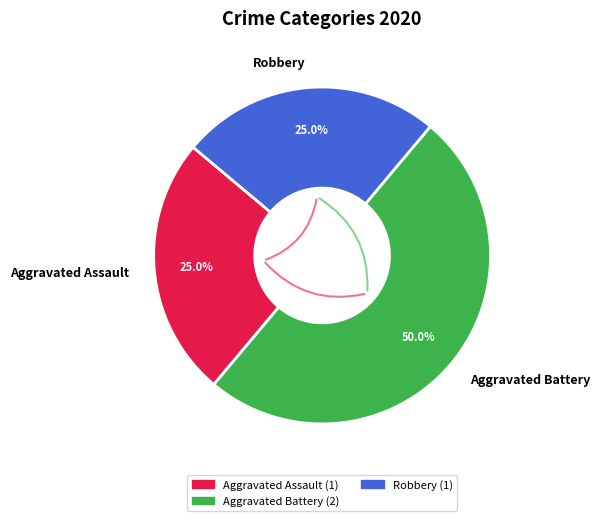

Between Aggravated Assault and Aggravated Battery, which is larger?

Aggravated Battery